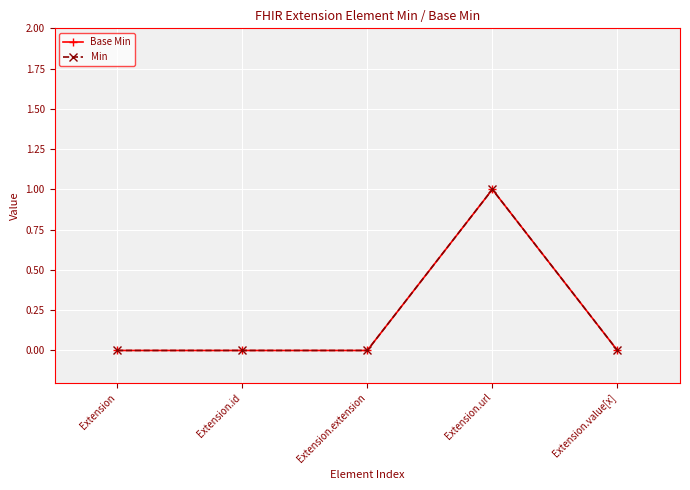

Where is Min nearest to the value 0?

Extension